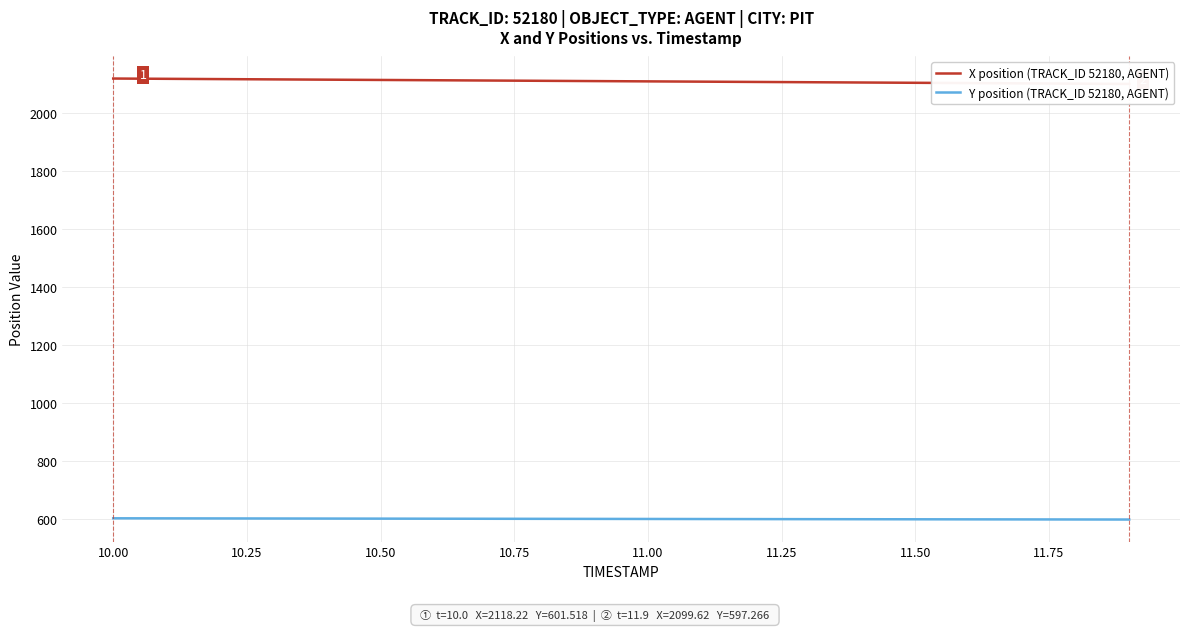

What is the minimum value for Y position (TRACK_ID 52180, AGENT)?

597.3